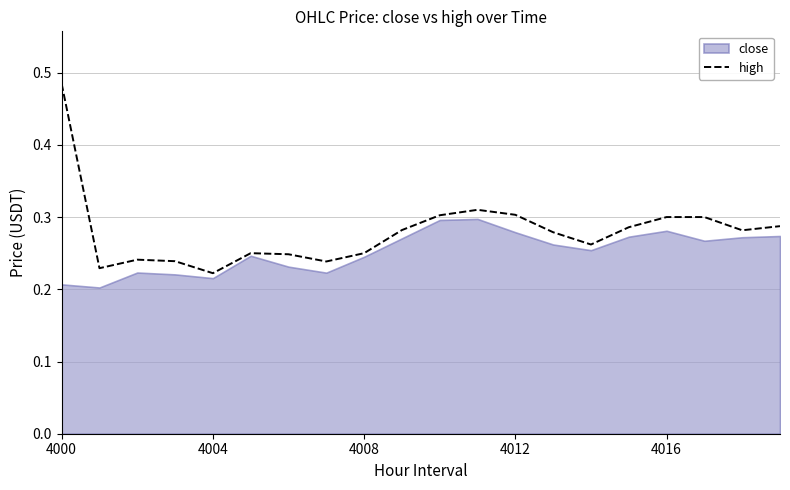

How many values are between 0 and 1?

20